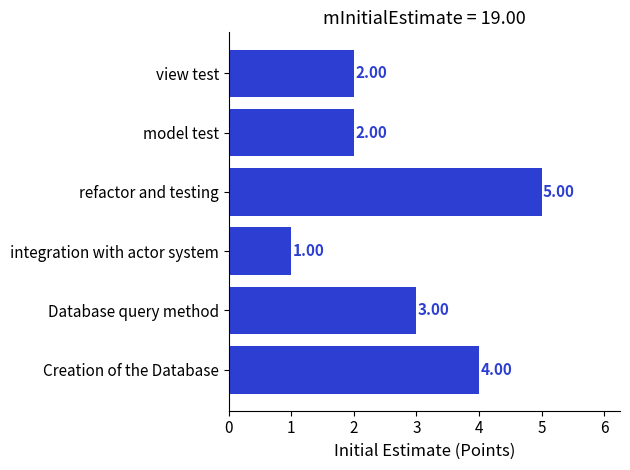

How many values are between 2 and 4?

4